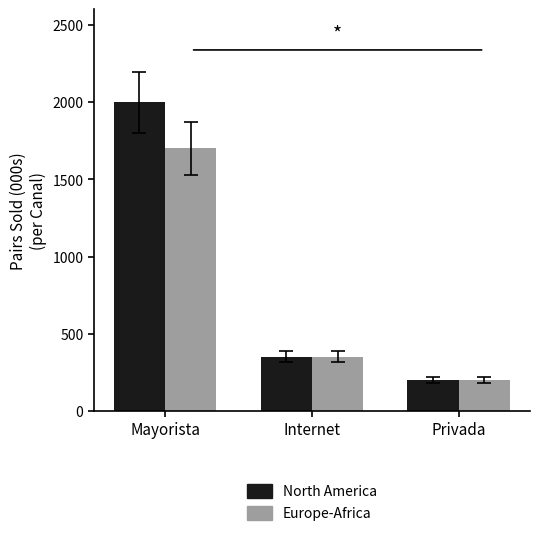

What are all the series names shown in the legend?

North America, Europe-Africa